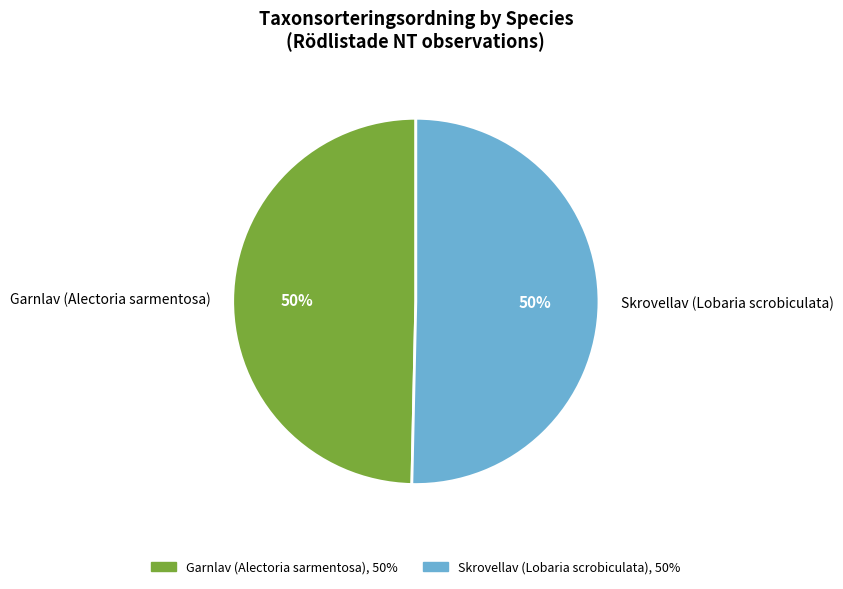

How many slices are in this pie chart?

2